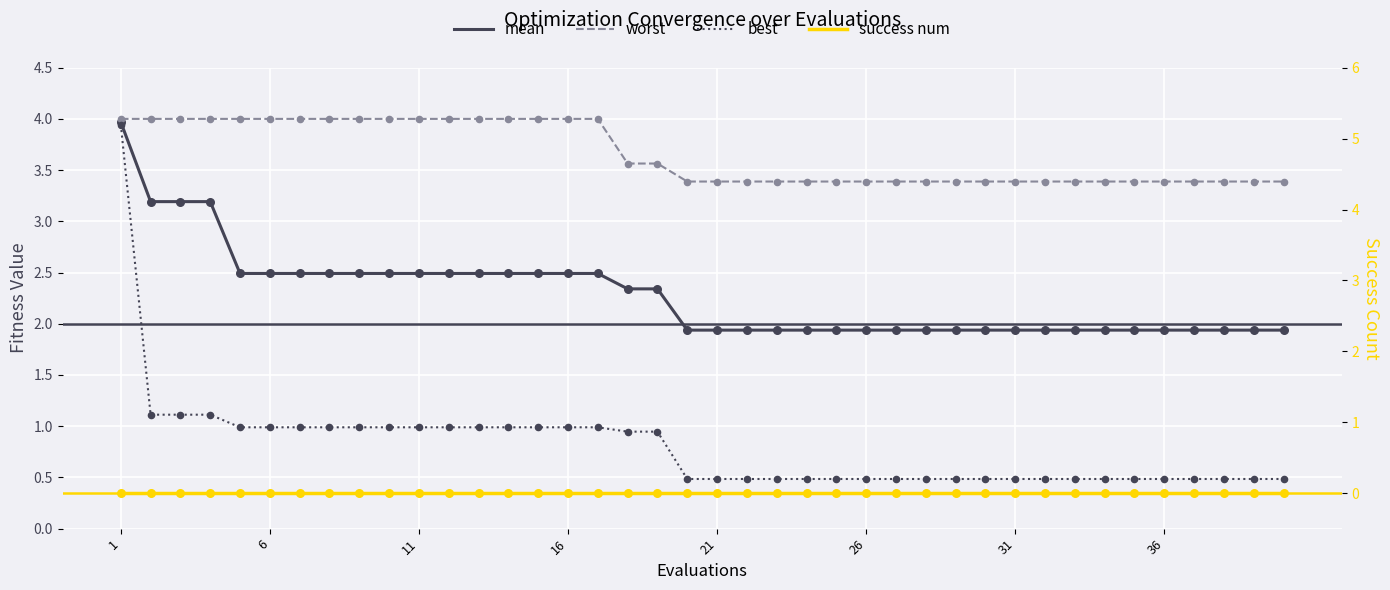

Which series contains the highest Y value?

worst